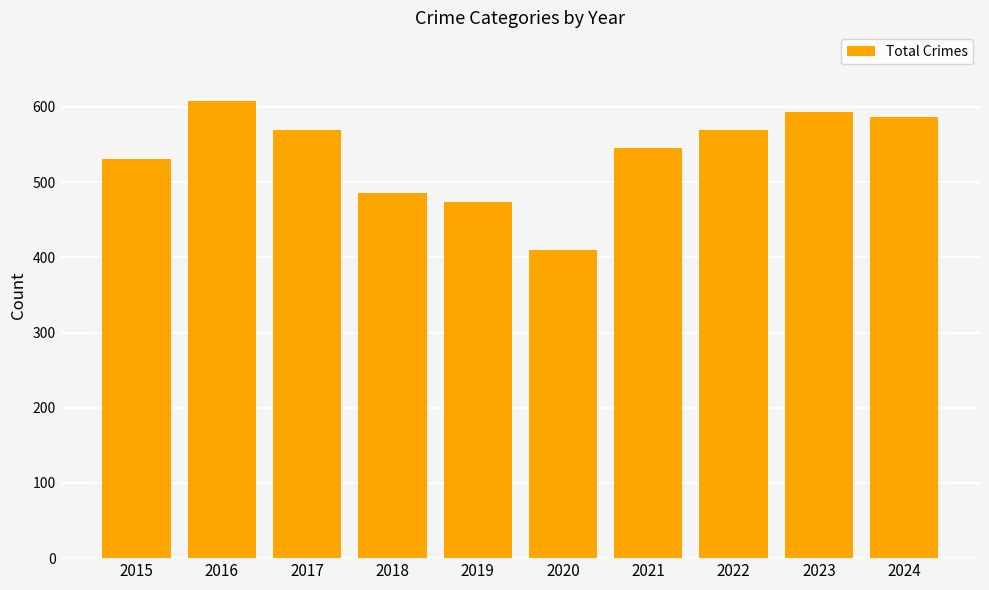

Reading left to right, extract all data points from this chart.

2015=531	2016=608	2017=569	2018=485	2019=474	2020=410	2021=545	2022=569	2023=593	2024=586